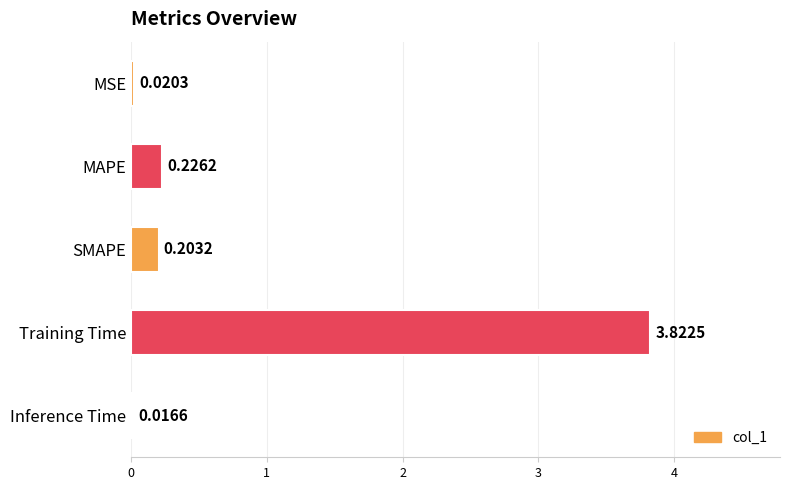

At which category does the chart reach its minimum across all series?

Inference Time